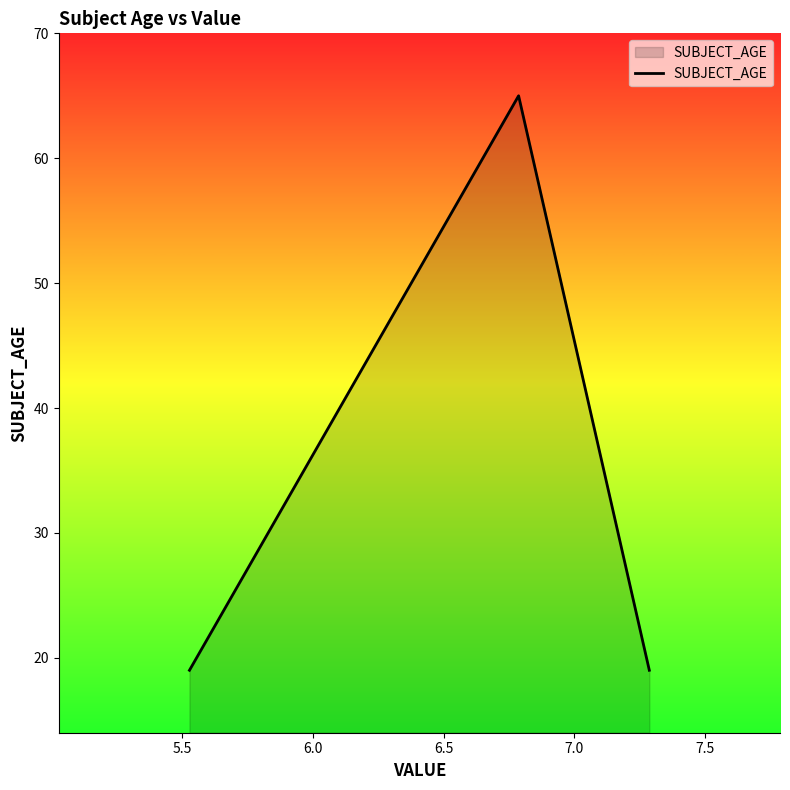

What is the sum of all values?

103